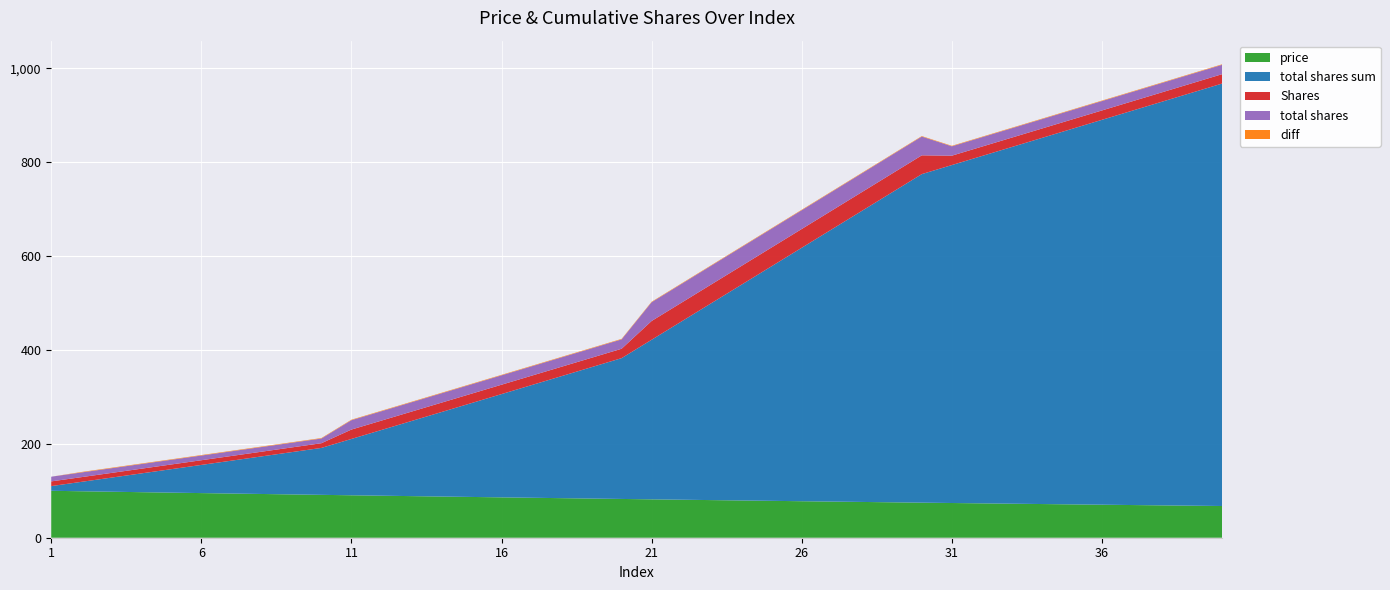

Reading left to right, transcribe all the data shown in this chart.

price: 100.0	99.0	98.0	97.0	96.1	95.1	94.1	93.2	92.3	91.4	90.4	89.5	88.6	87.8	86.9	86.0	85.1	84.3	83.5	82.6	81.8	81.0	80.2	79.4	78.6	77.8	77.0	76.2	75.5	74.7	74.0	73.2	72.5	71.8	71.1	70.3	69.6	68.9	68.3	67.6
total shares sum: 10.0	20.0	30.0	40.0	50.0	60.0	70.0	80.0	90.0	100.0	120.0	140.0	160.0	180.0	200.0	220.0	240.0	260.0	280.0	300.0	340.0	380.0	420.0	460.0	500.0	540.0	580.0	620.0	660.0	700.0	720.0	740.0	760.0	780.0	800.0	820.0	840.0	860.0	880.0	900.0
Shares: 10.0	10.0	10.0	10.0	10.0	10.0	10.0	10.0	10.0	10.0	20.0	20.0	20.0	20.0	20.0	20.0	20.0	20.0	20.0	20.0	40.0	40.0	40.0	40.0	40.0	40.0	40.0	40.0	40.0	40.0	20.0	20.0	20.0	20.0	20.0	20.0	20.0	20.0	20.0	20.0
total shares: 10.0	10.0	10.0	10.0	10.0	10.0	10.0	10.0	10.0	10.0	20.0	20.0	20.0	20.0	20.0	20.0	20.0	20.0	20.0	20.0	40.0	40.0	40.0	40.0	40.0	40.0	40.0	40.0	40.0	40.0	20.0	20.0	20.0	20.0	20.0	20.0	20.0	20.0	20.0	20.0
diff: 0.0	1.0	1.0	1.0	1.0	1.0	1.0	1.0	1.0	1.0	1.0	1.0	1.0	1.0	1.0	1.0	1.0	1.0	1.0	1.0	1.0	1.0	1.0	1.0	1.0	1.0	1.0	1.0	1.0	1.0	1.0	1.0	1.0	1.0	1.0	1.0	1.0	1.0	1.0	1.0